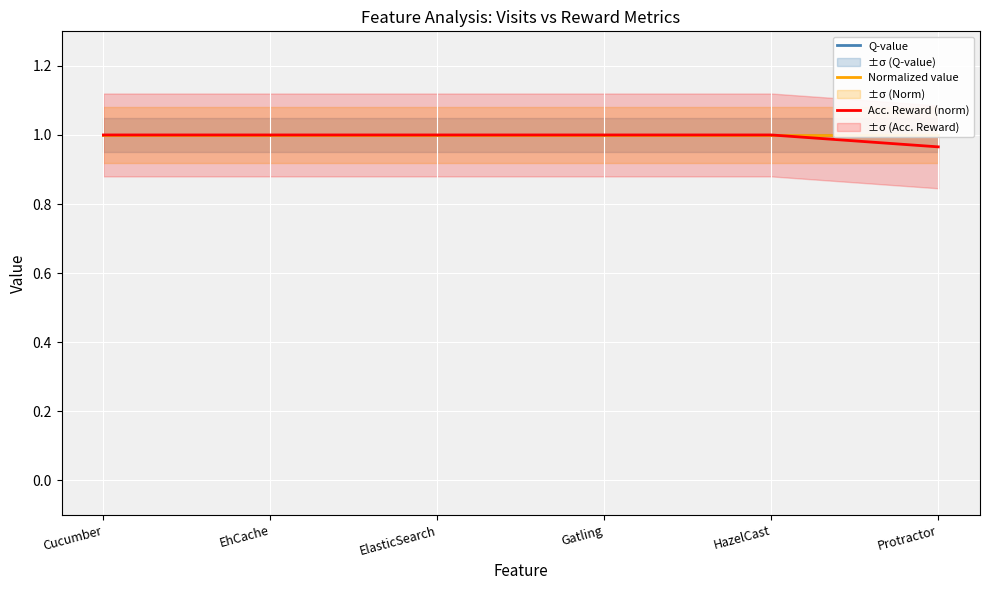

What is the sum of all Q-value values?

6.0